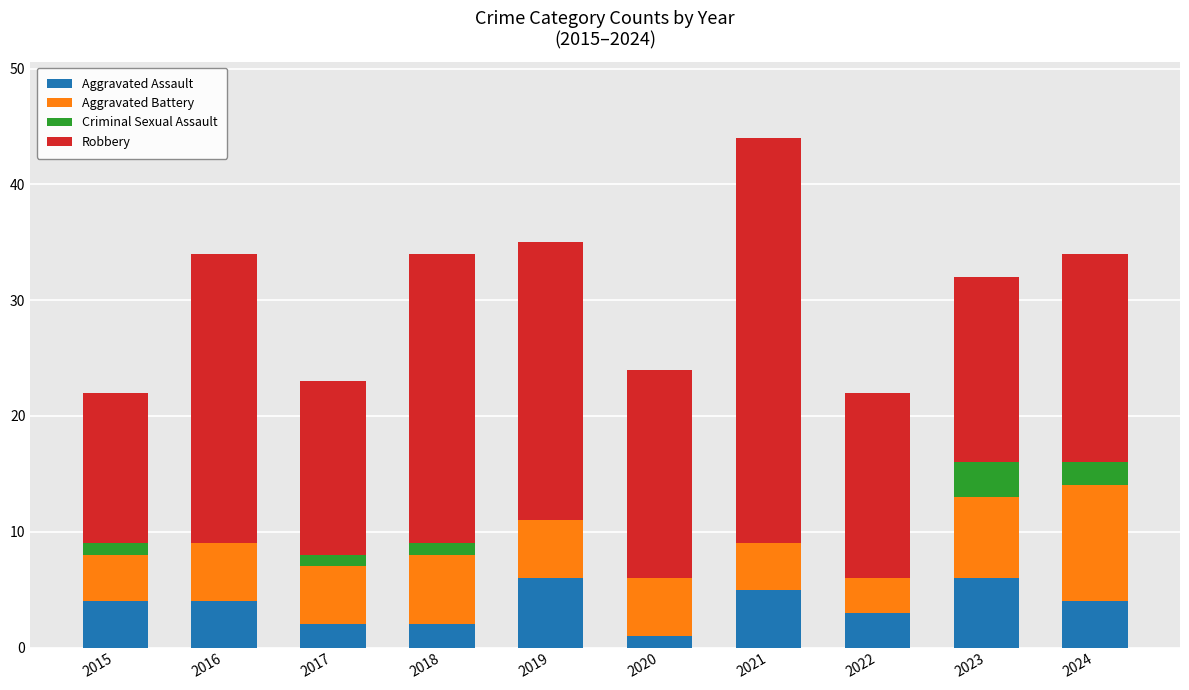

What is the highest value of the Aggravated Assault series?

6